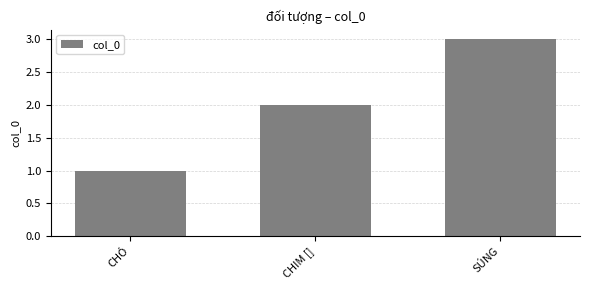

How many data points are less than 2?

1